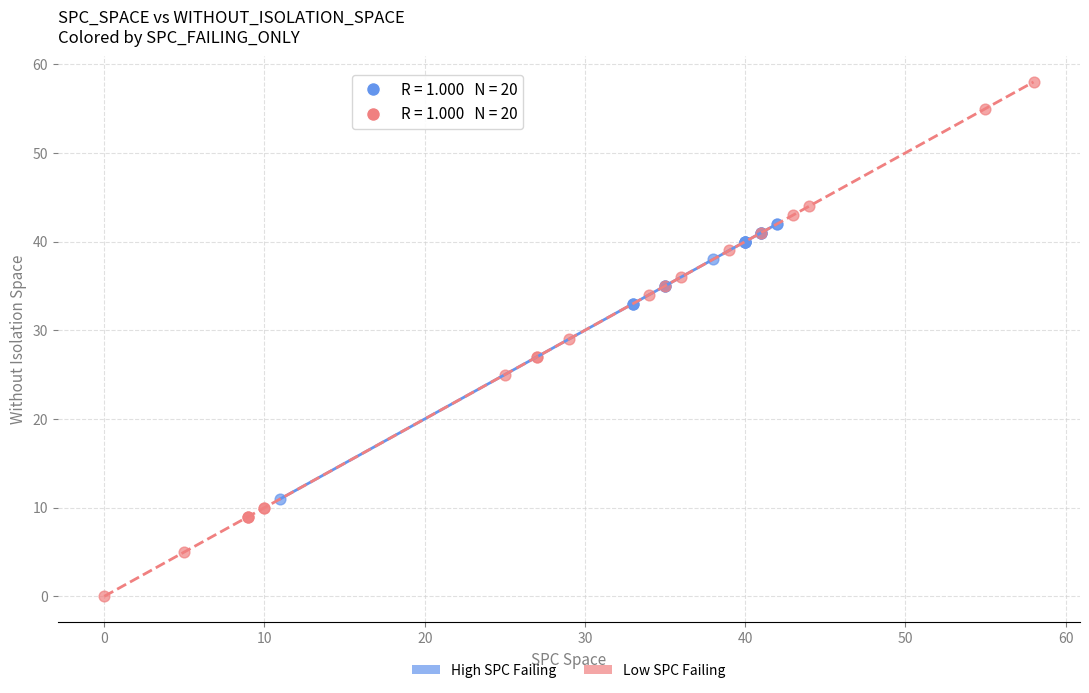

What are all the series names shown in the legend?

High SPC Failing, Low SPC Failing